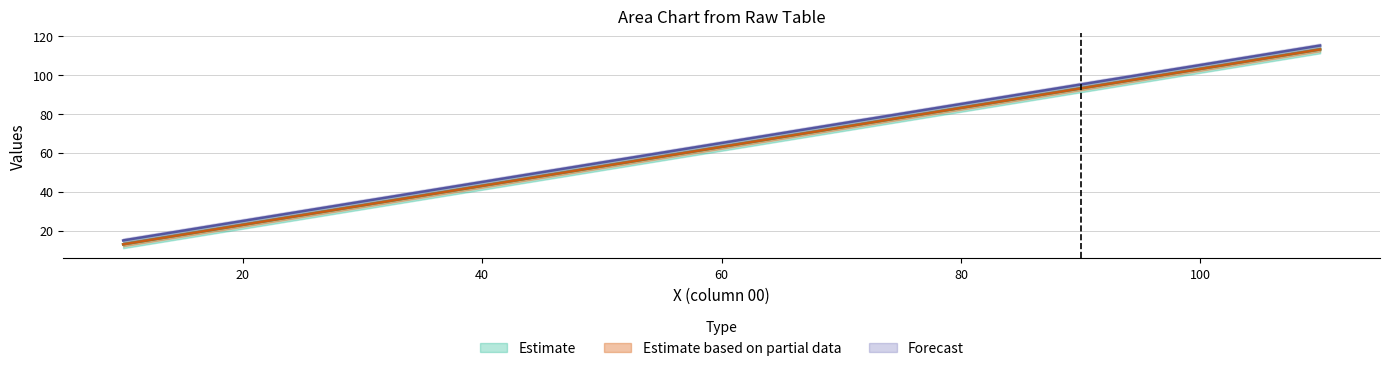

The value of 03 at 10 is 22. True or false?

False